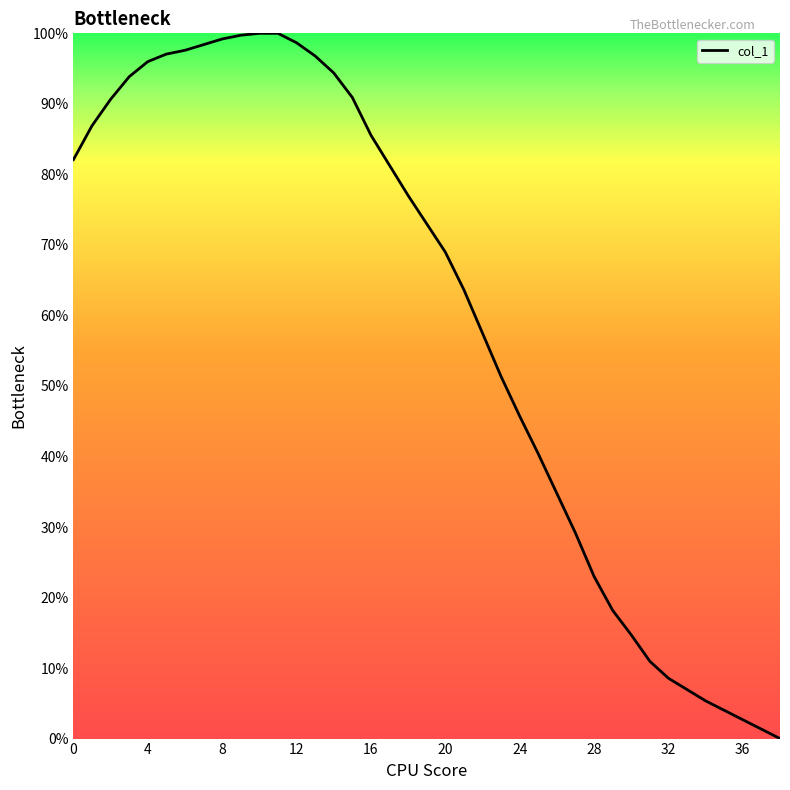

What is the difference between the maximum and minimum values?

100.0